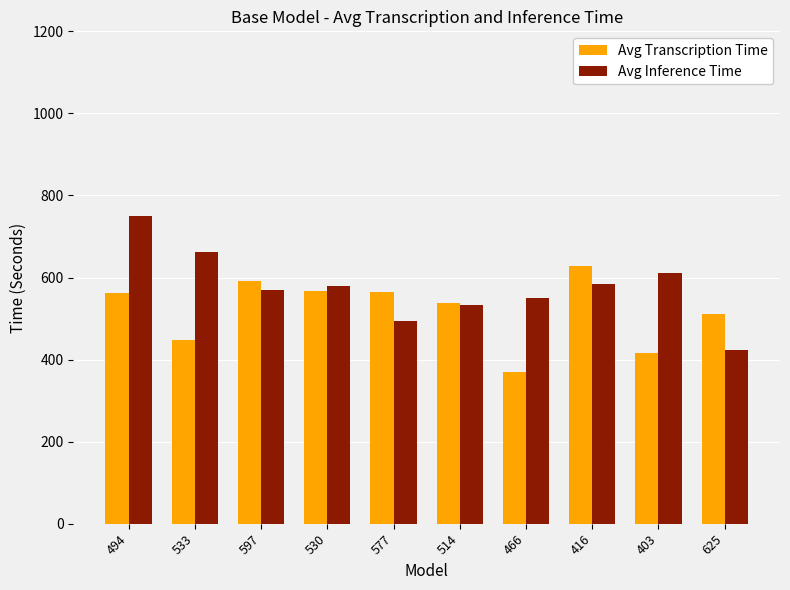

Is the value of Avg Transcription Time at 530 greater than the value of Avg Inference Time at 533?

No